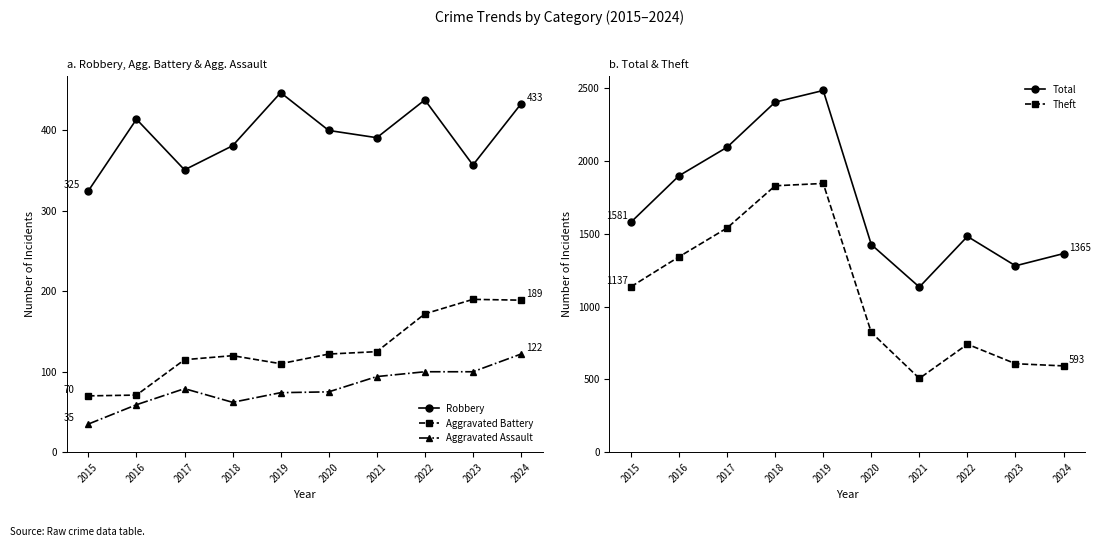

How many distinct data groups are displayed?

5